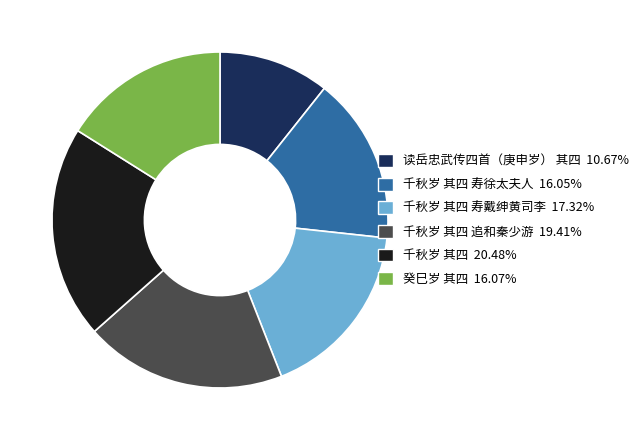

Is there a majority slice in this chart?

No